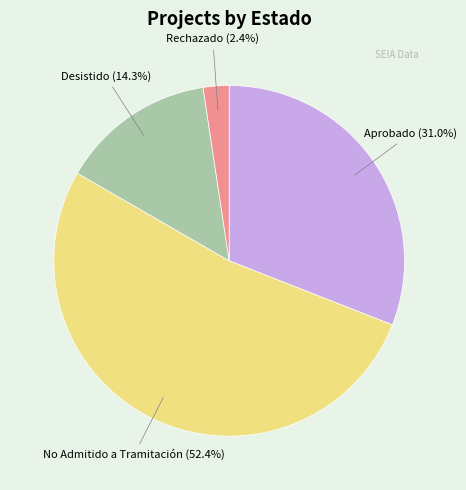

Is there any slice that represents more than half of the pie?

Yes